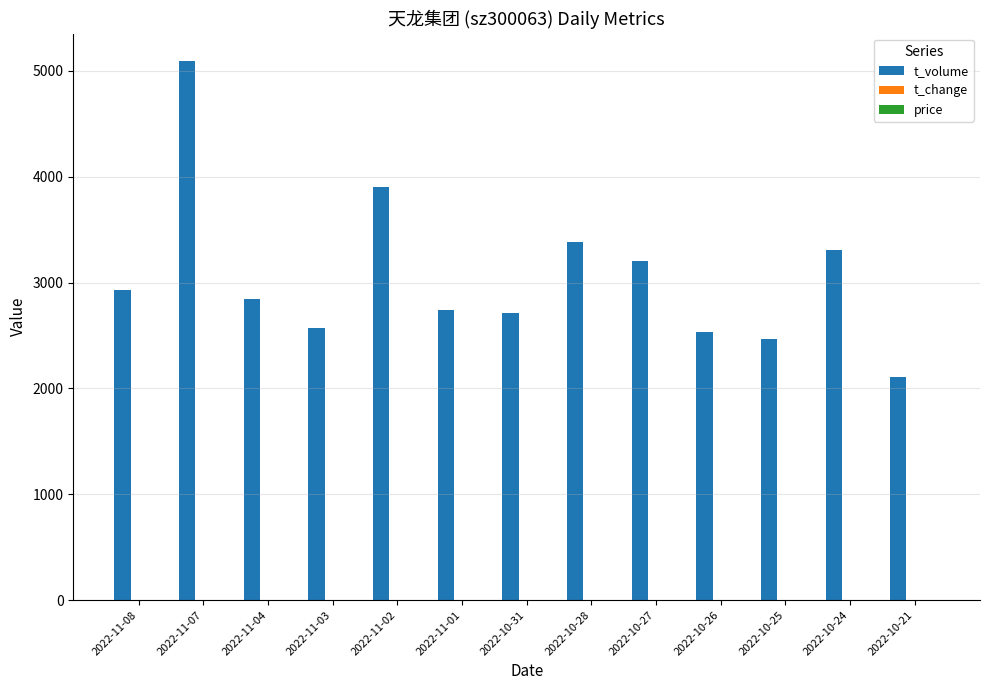

What is the maximum value shown in the chart?

5097.0